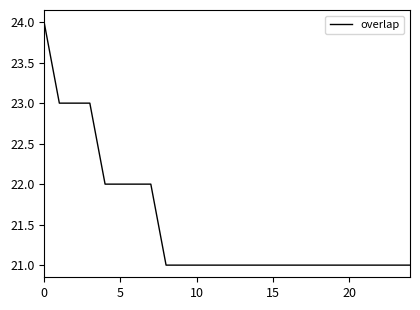

Is this an area chart (filled region under the line)?

No